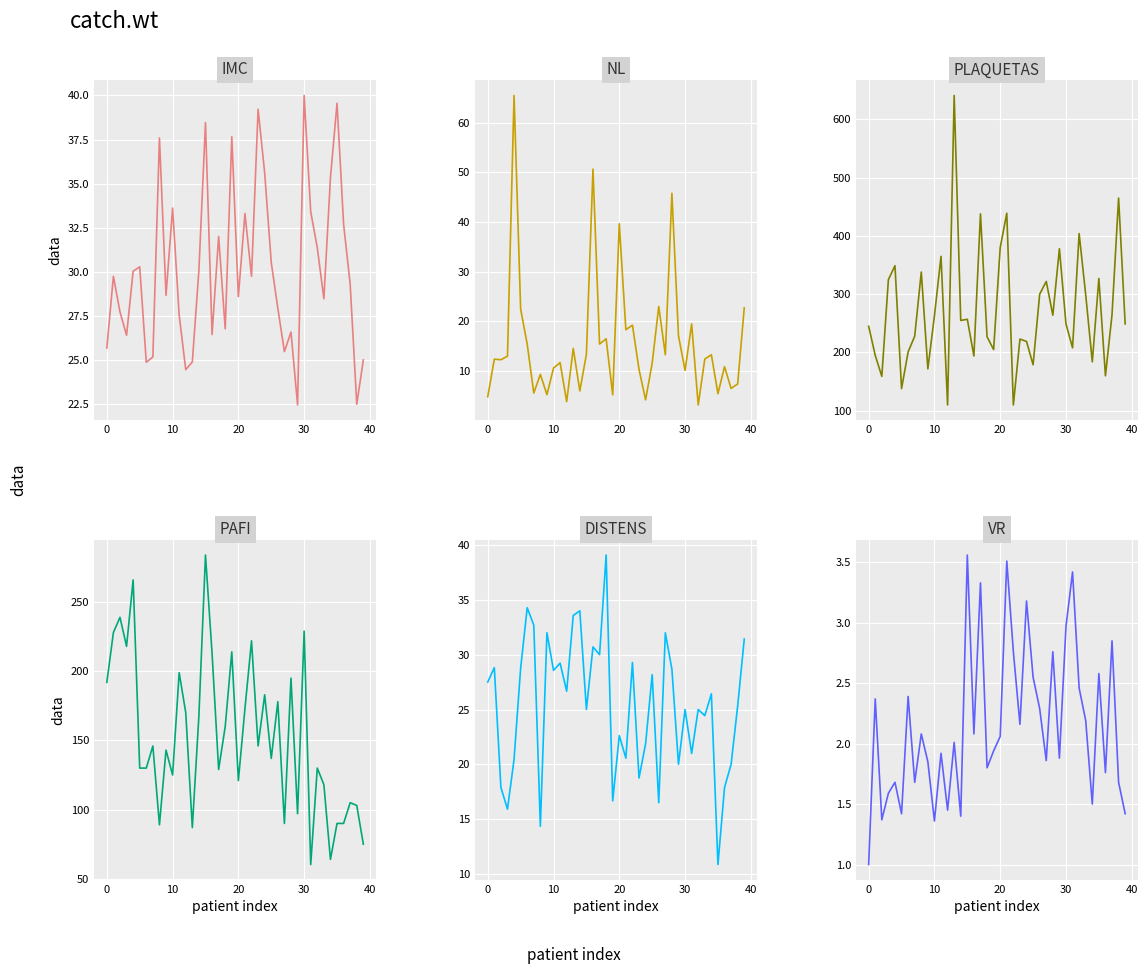

True or false: NL and VR intersect in this chart.

False